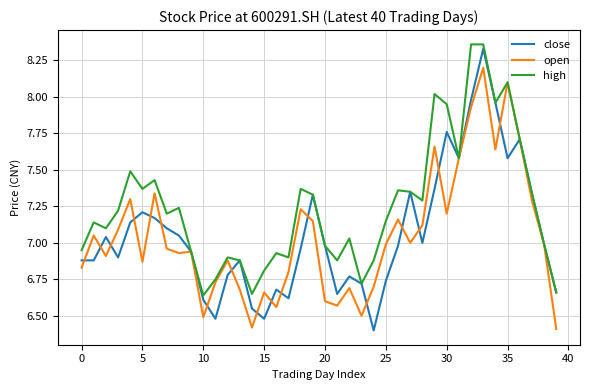

True or false: close has more than 2 points higher than both neighbors.

True